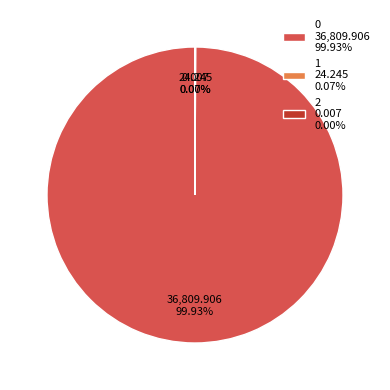

Is there any slice that represents more than half of the pie?

Yes